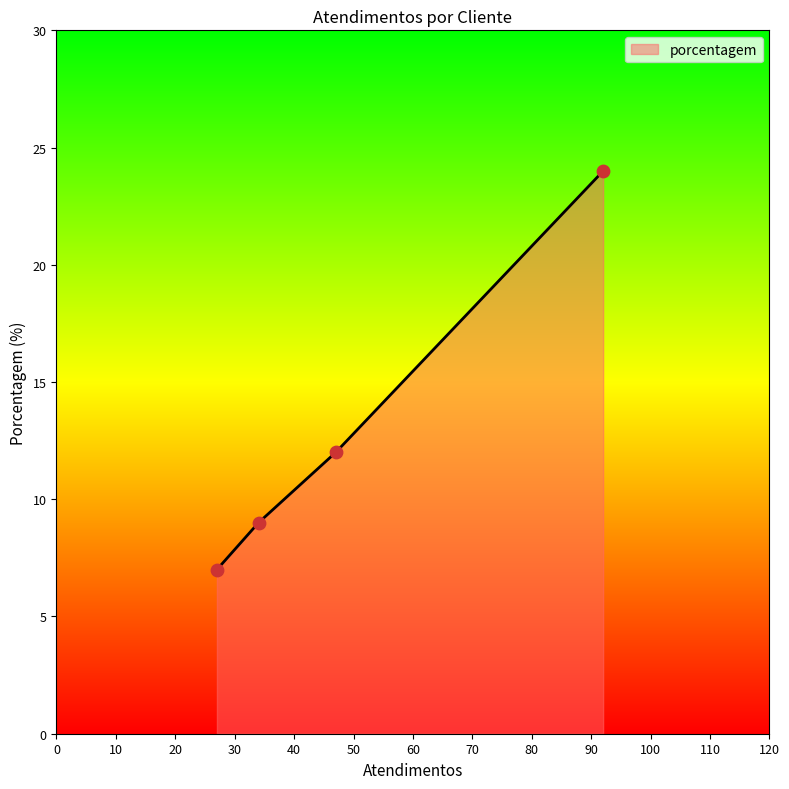

What is the sum of all values?

52